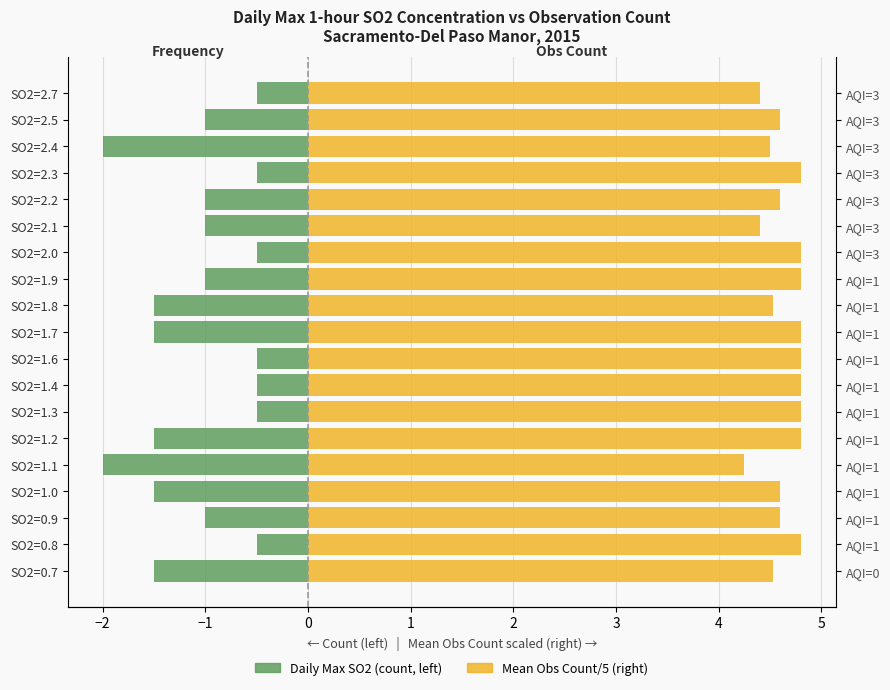

Which series changed the most between −3 and 10?

Daily Max SO2 Concentration